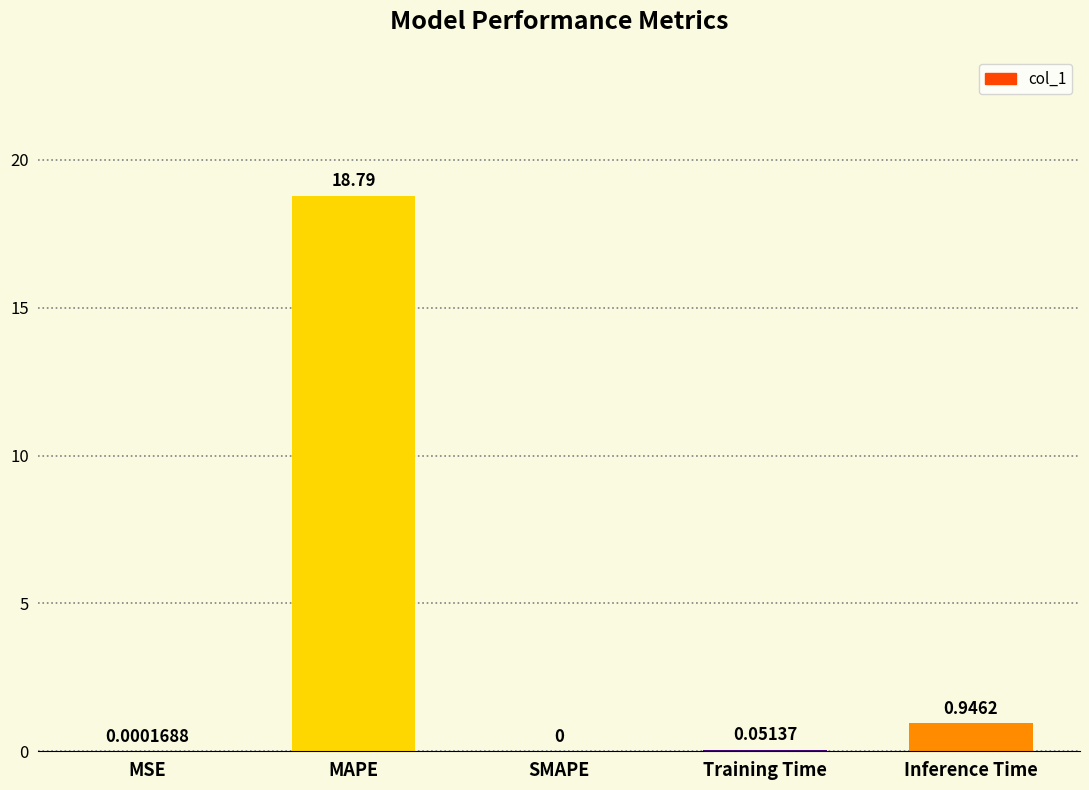

Which label corresponds to the largest value in the chart?

MAPE